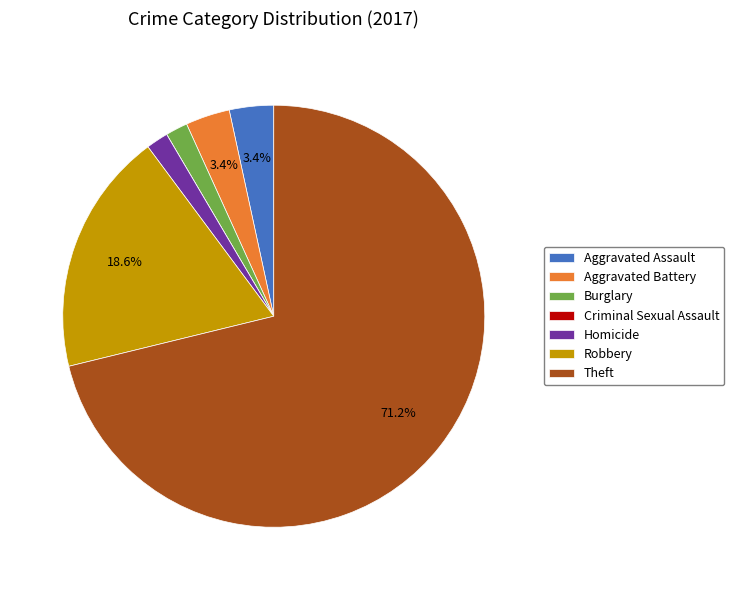

Between Homicide and Aggravated Battery, which is larger?

Aggravated Battery